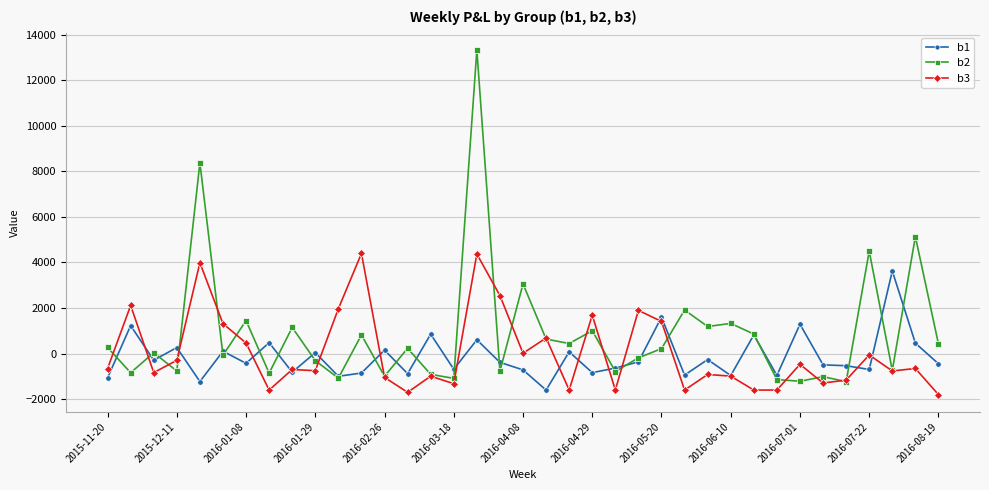

Which series has the largest total across all categories?

b2